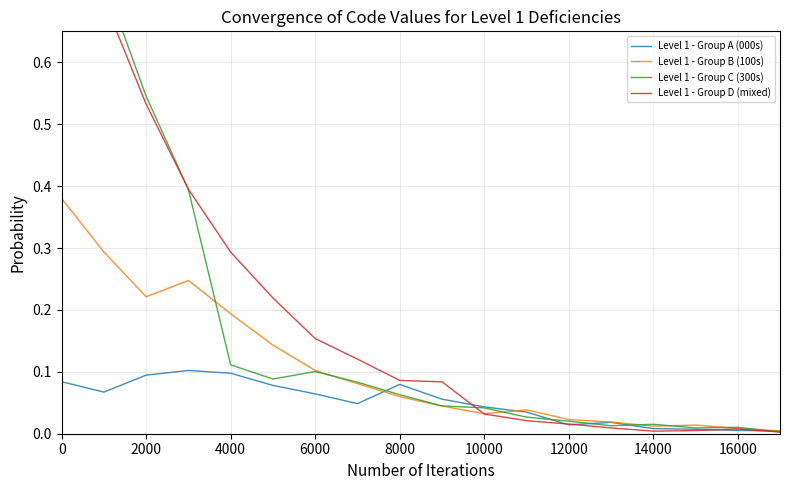

What is the maximum value for Level 1 - Group B (100s)?

0.4